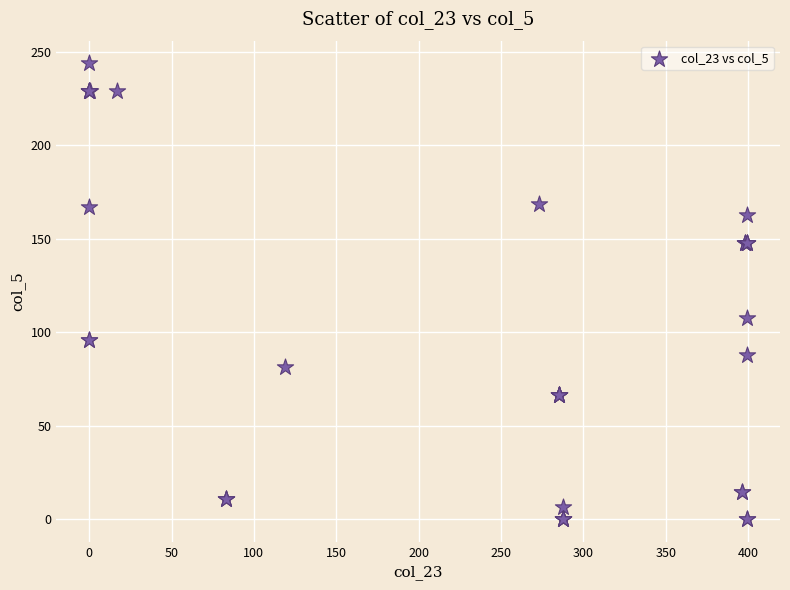

What Y value in the scatter plot is closest to 121?

107.4